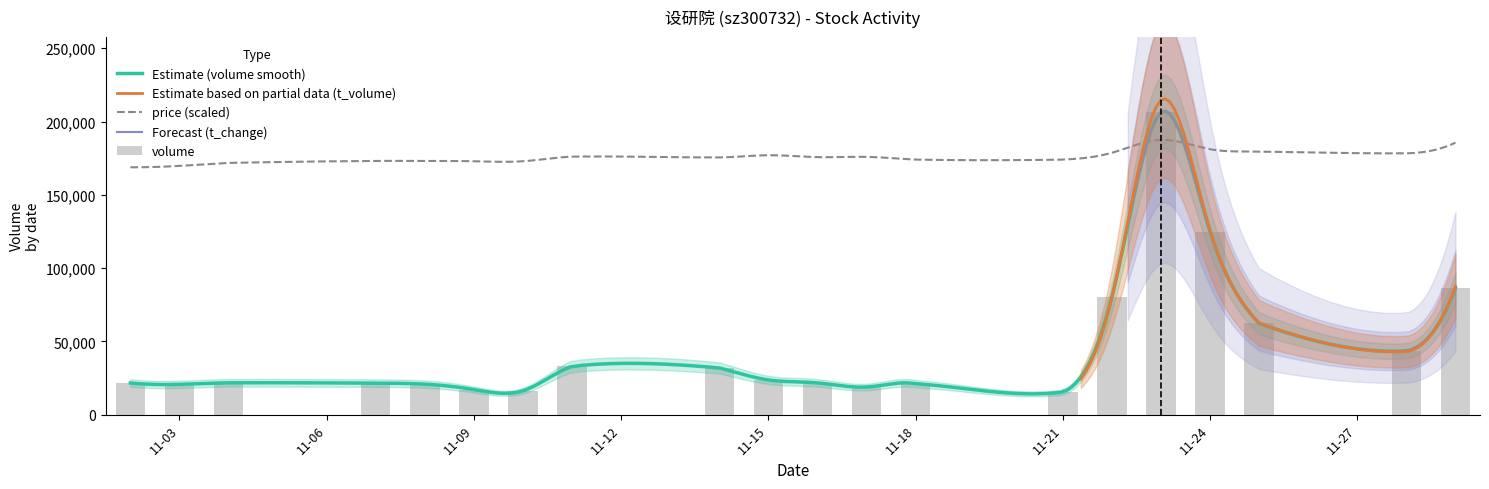

What is the difference between the highest and lowest values at 2022-11-04?

21703.3